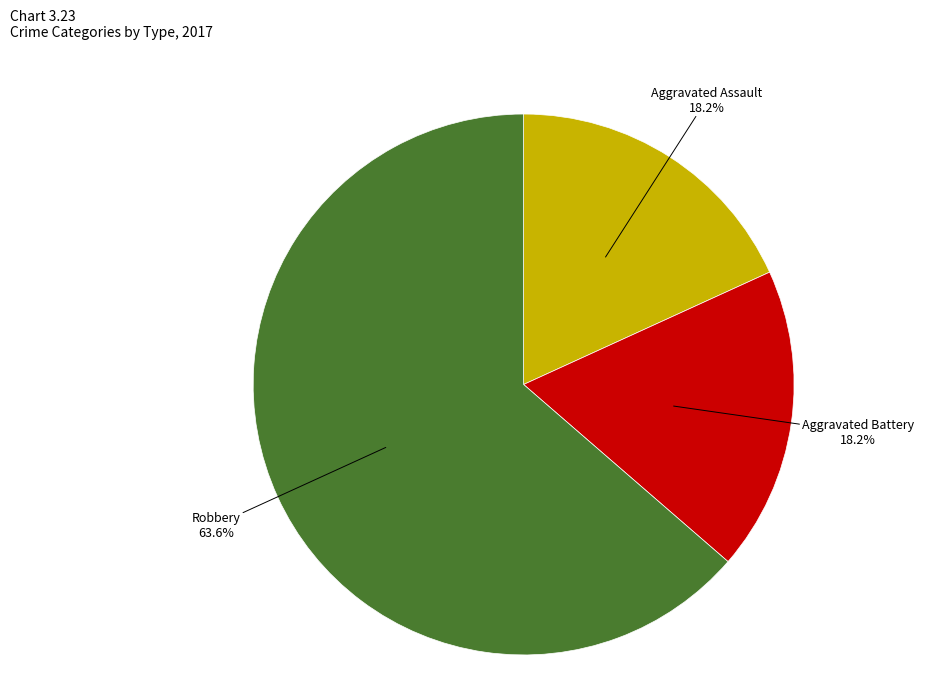

To the nearest percent, what is the difference between the largest and smallest slice percentages?

45%